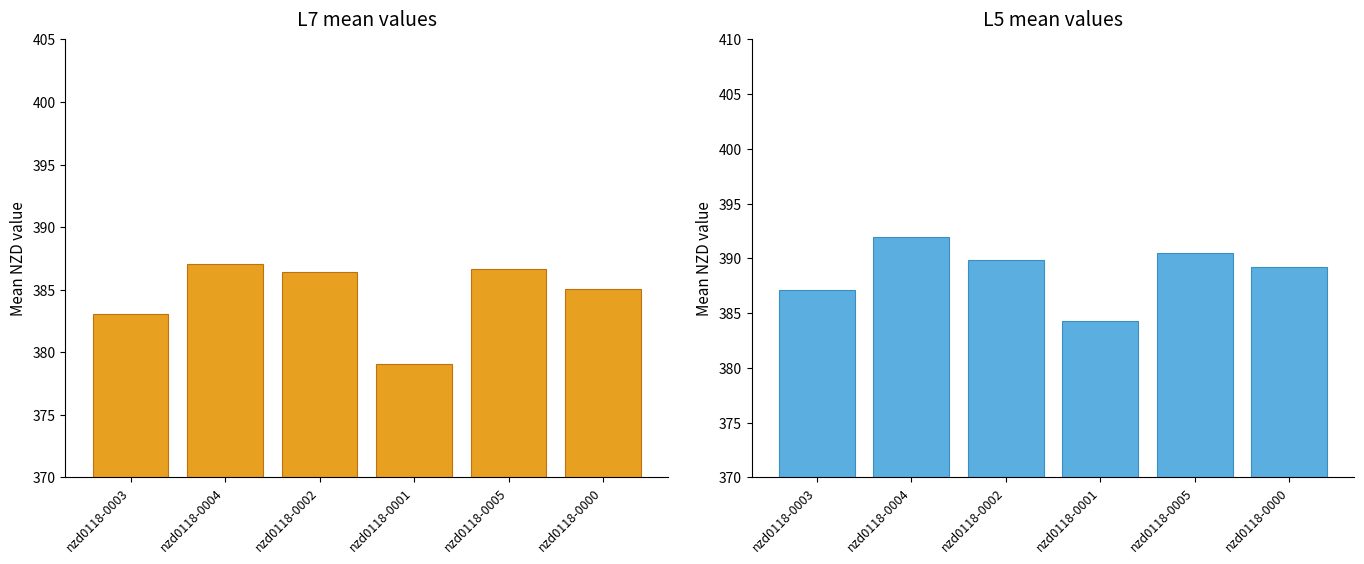

What is the sum of the L7 values at nzd0118-0002 and nzd0118-0004?

773.5